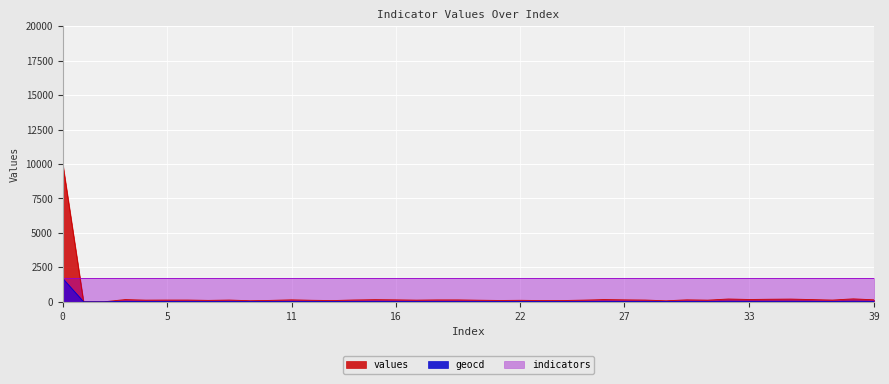

How many interior local peaks does the geocd series have?

10